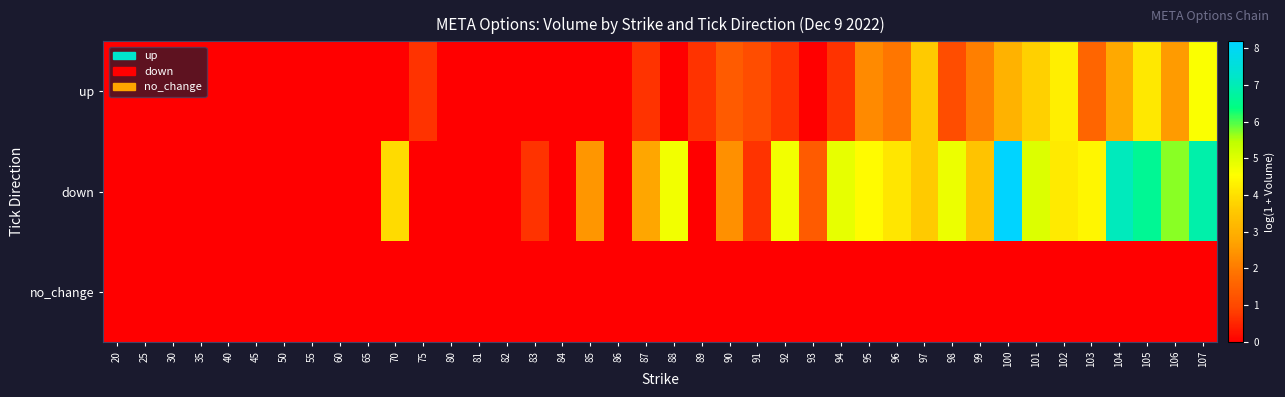

Which has a higher value, 101 or 106?

101